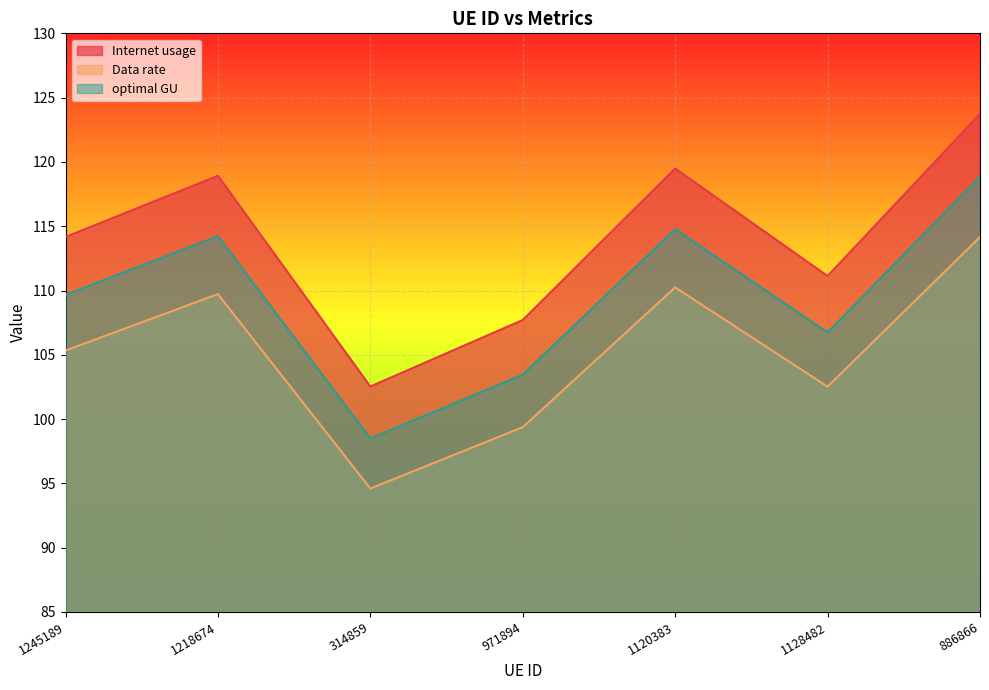

List the series in order of their overall mean, highest first.

Internet usage, optimal GU, Data rate